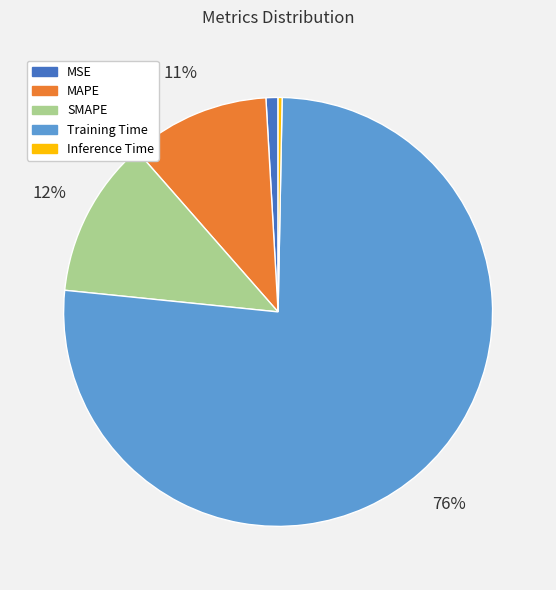

Do SMAPE and Inference Time together represent more than half of the pie?

No